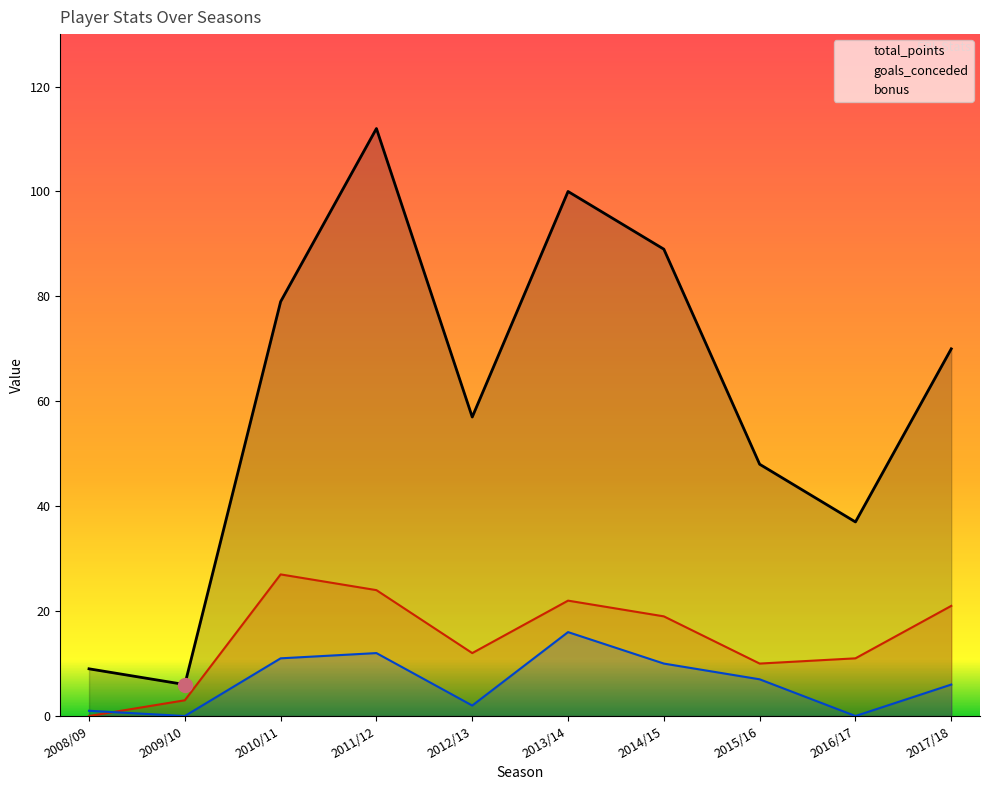

True or false: total_points and goals_conceded cross at least once.

False